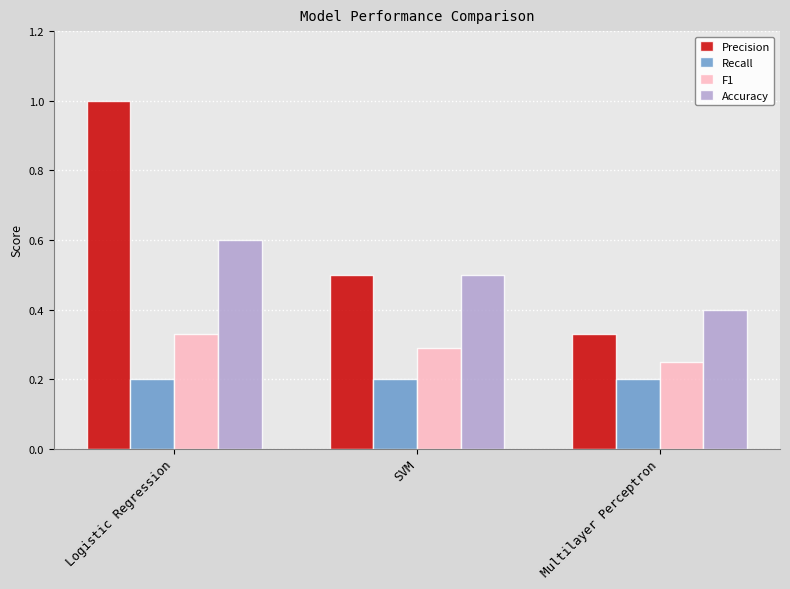

The value of Recall at SVM is 0.1. True or false?

False